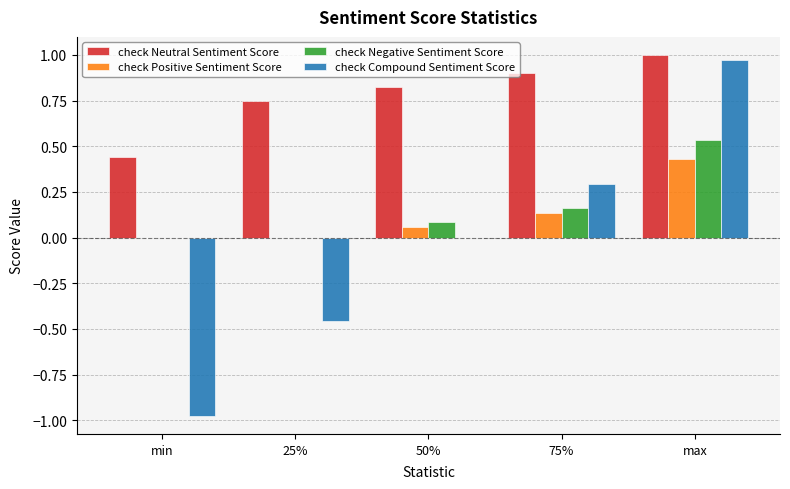

Which series changed the most between 75% and max?

check Compound Sentiment Score